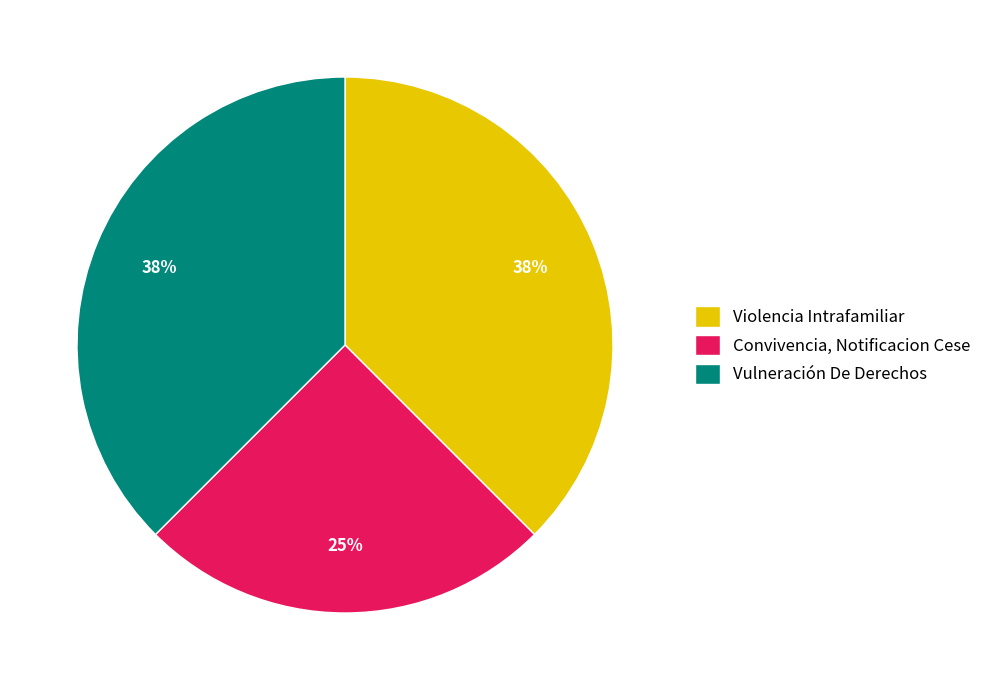

The Vulneración De Derechos slice represents 38% of the pie. True or false?

True